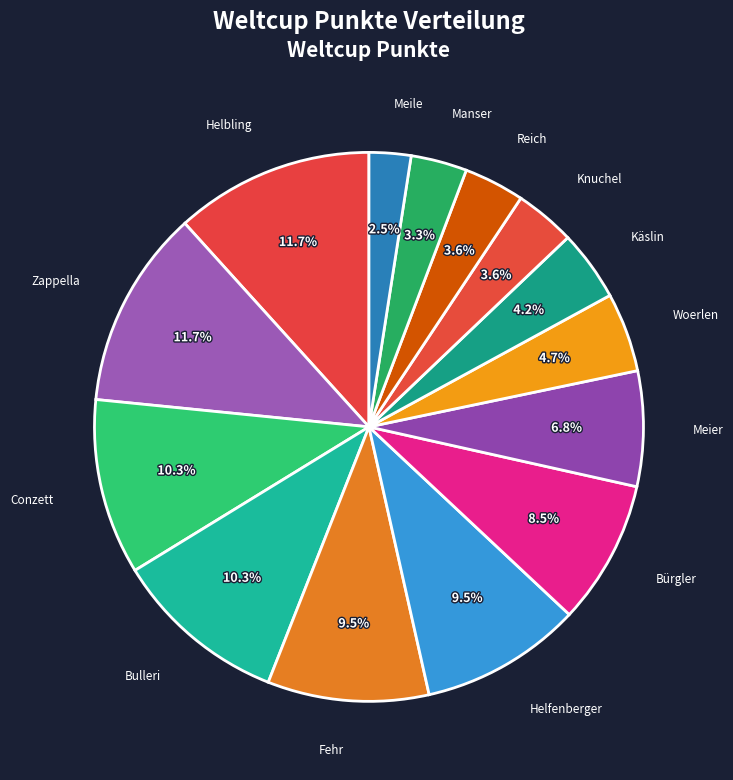

Do Helfenberger and Reich together represent more than half of the pie?

No